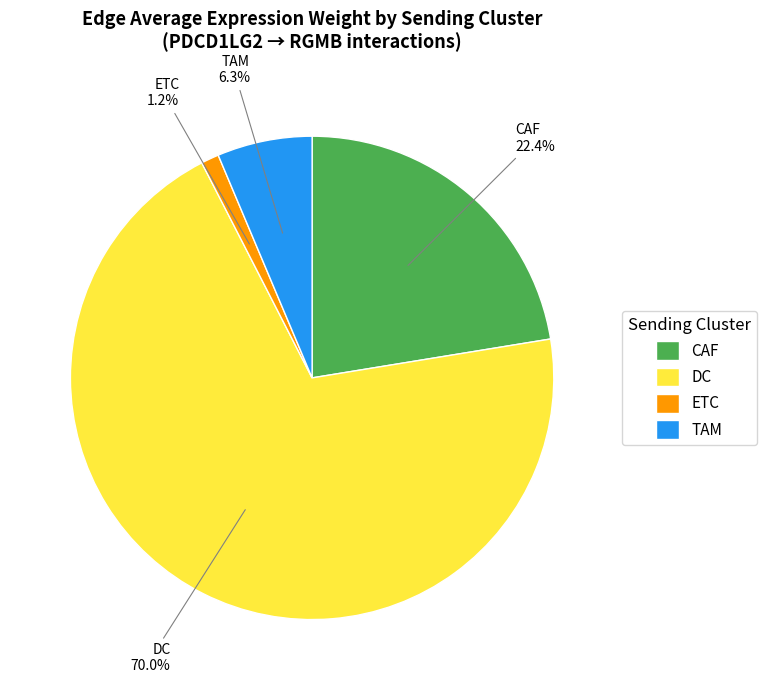

Is there a majority slice in this chart?

Yes